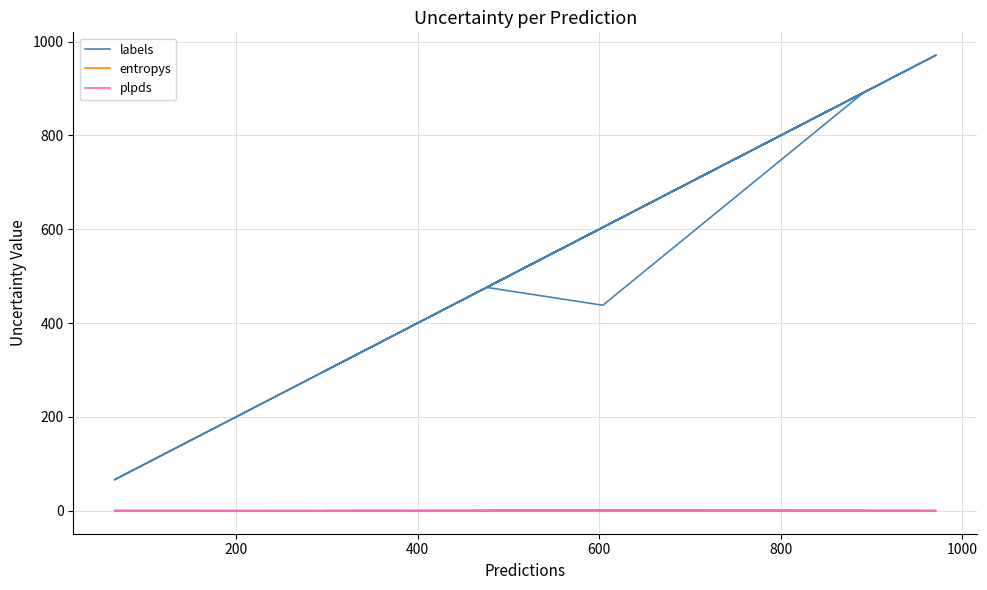

True or false: labels and plpds cross at least once.

False